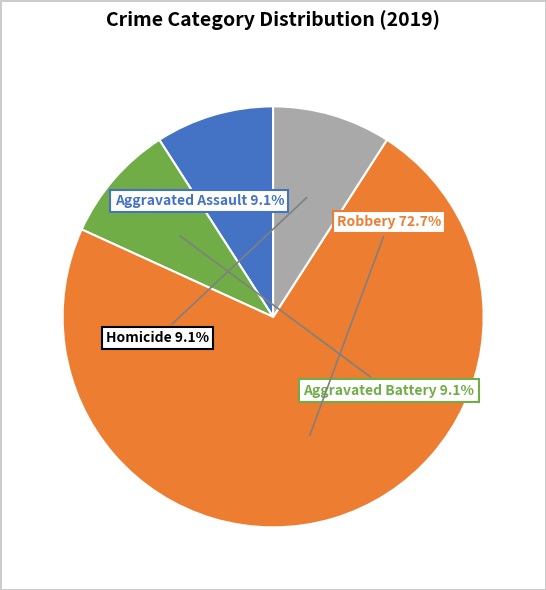

Between Aggravated Battery and Robbery, which is larger?

Robbery